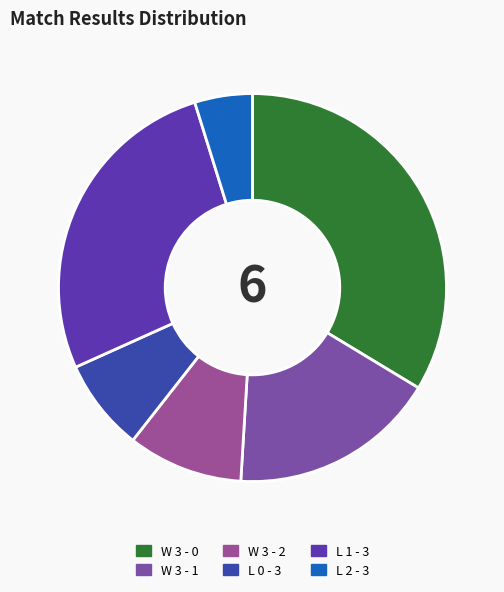

The L 1 - 3 slice represents 36% of the pie. True or false?

False